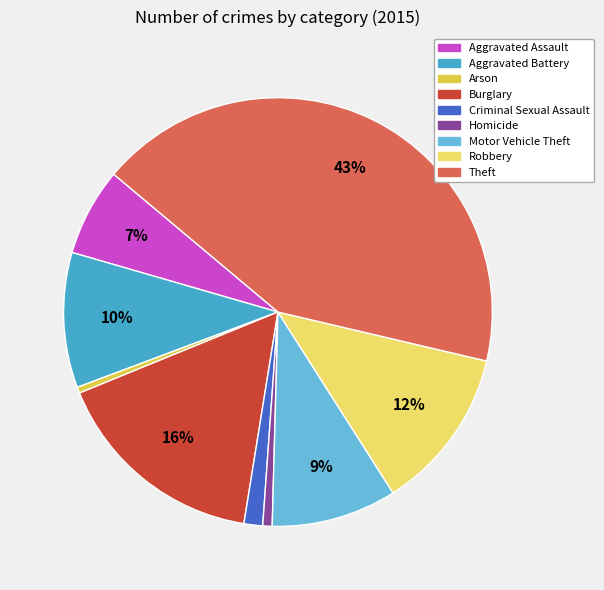

What percentage is the Aggravated Battery slice, to the nearest percent?

10%